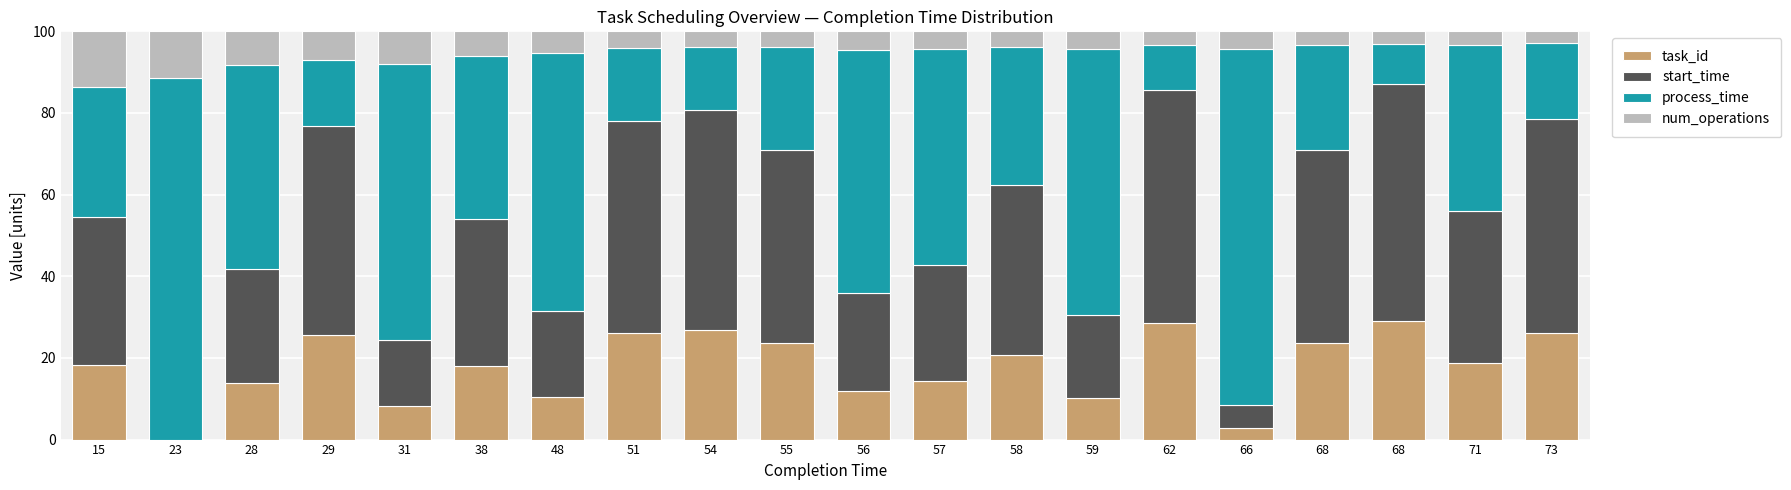

Which has a higher value, 31 or 38?

38